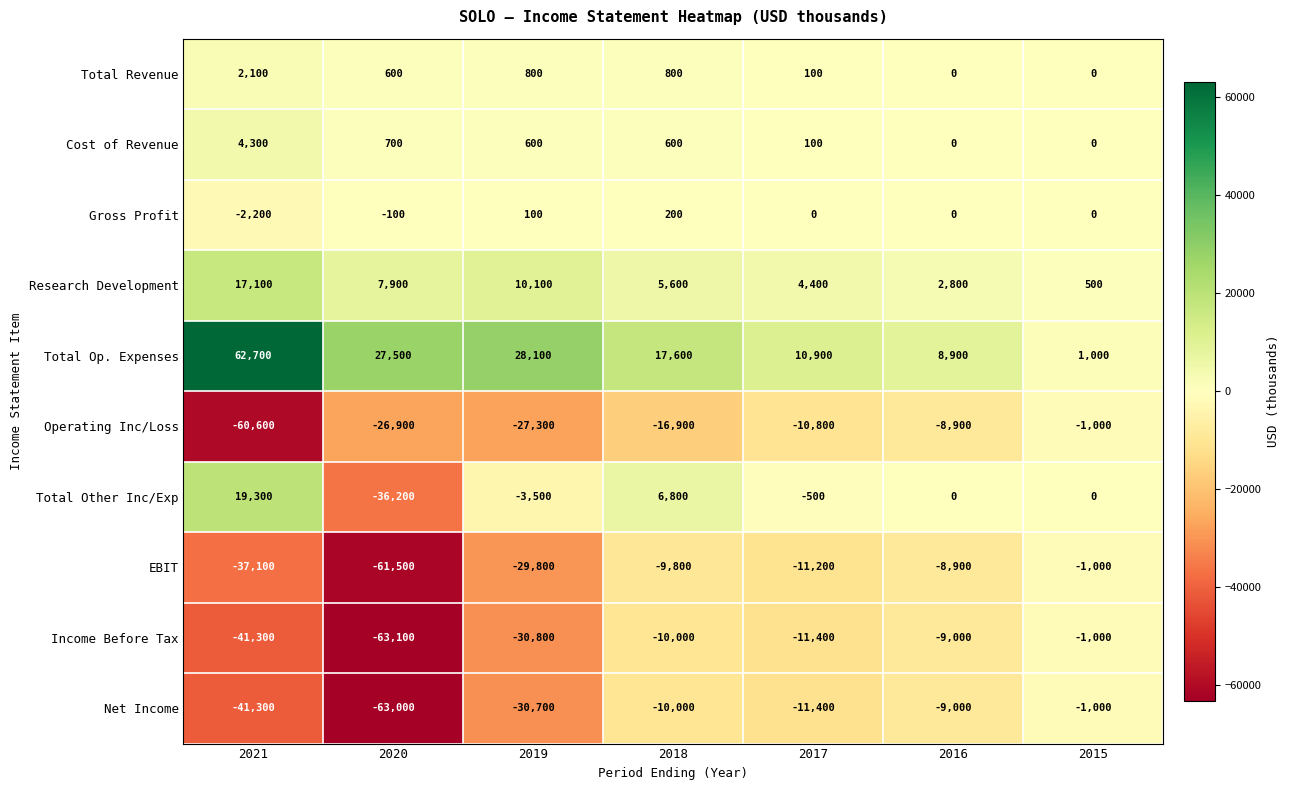

What is the total value across all series at 2021?

-77000